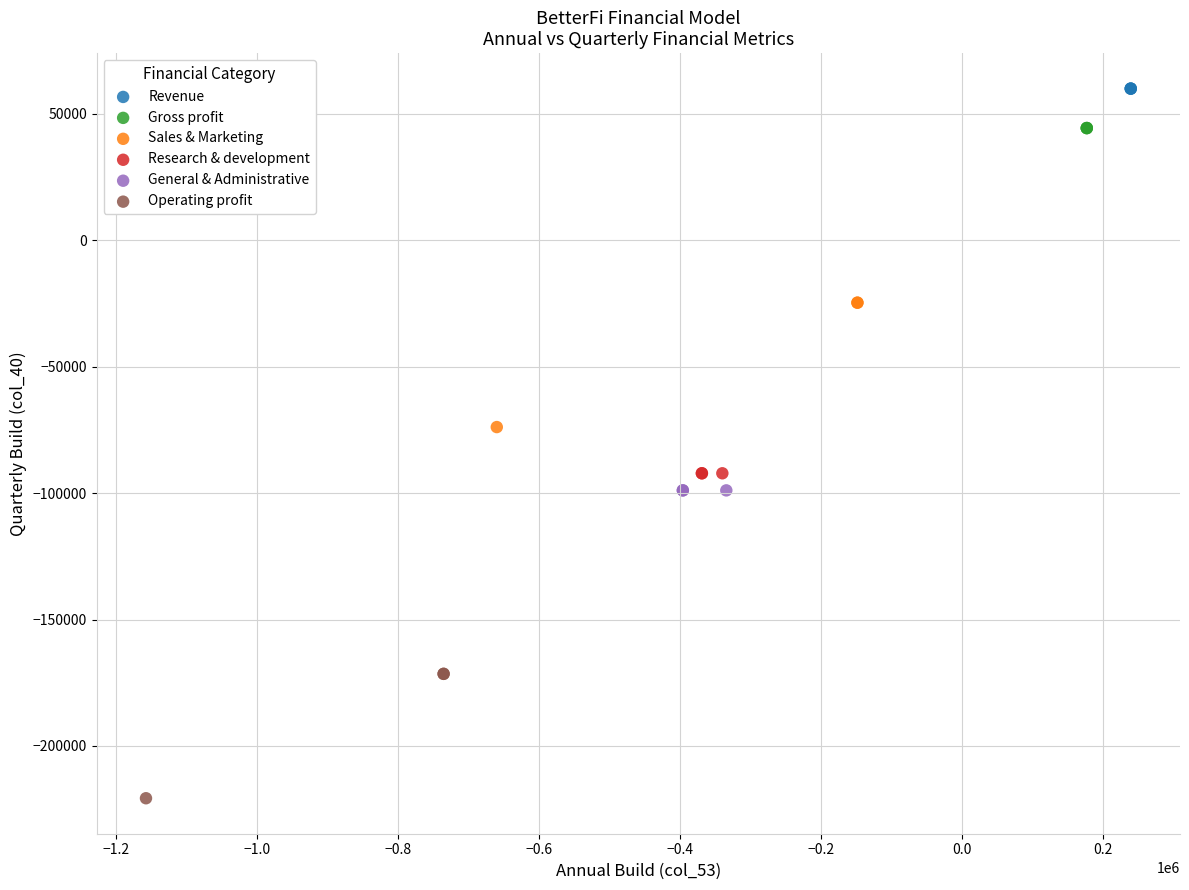

Which series contains the lowest Y value?

Operating profit